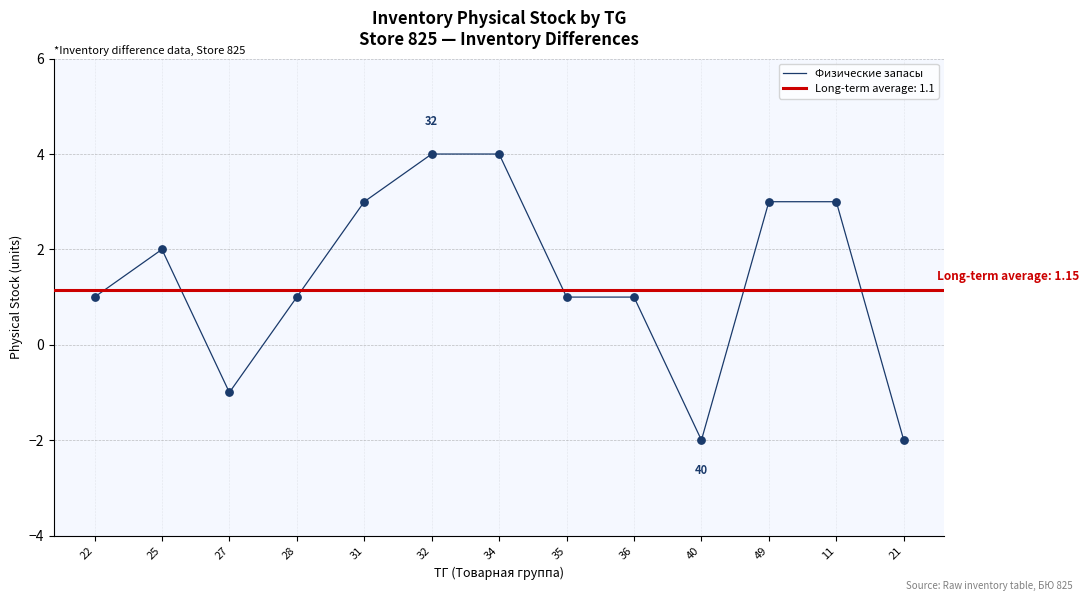

Between 27 and 11, which is larger?

11